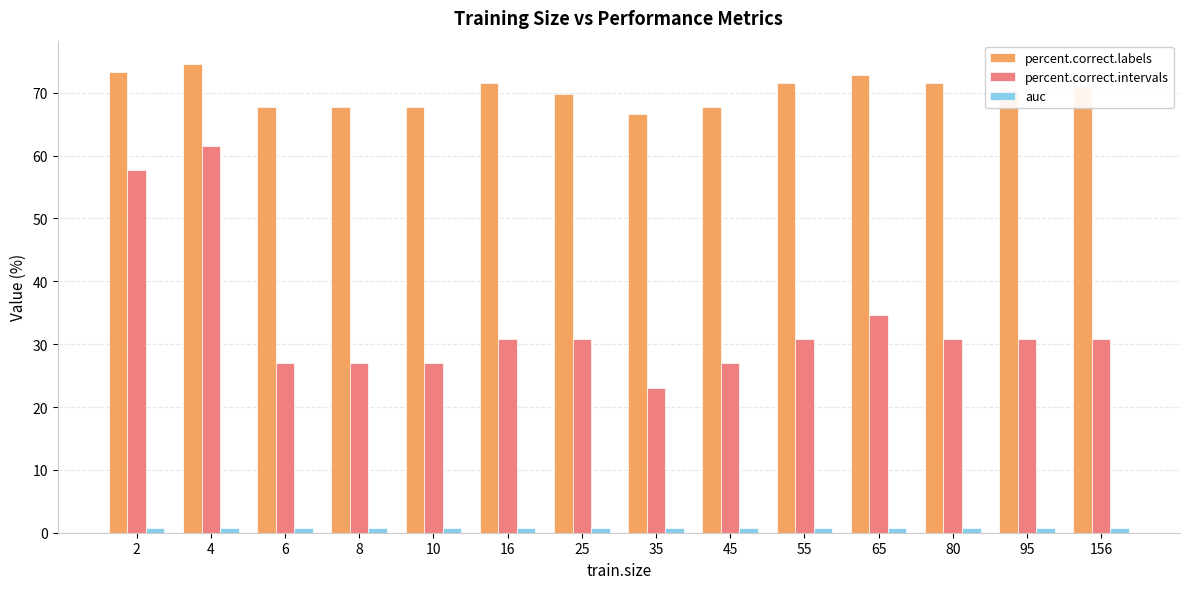

Reading left to right, transcribe all the data shown in this chart.

percent.correct.labels: 2=73.4	4=74.6	6=67.8	8=67.8	10=67.8	16=71.6	25=69.8	35=66.6	45=67.8	55=71.6	65=72.8	80=71.6	95=70.4	156=71.0
percent.correct.intervals: 2=57.7	4=61.5	6=26.9	8=26.9	10=26.9	16=30.8	25=30.8	35=23.1	45=26.9	55=30.8	65=34.6	80=30.8	95=30.8	156=30.8
auc: 2=0.8	4=0.8	6=0.8	8=0.8	10=0.8	16=0.8	25=0.8	35=0.8	45=0.8	55=0.8	65=0.8	80=0.8	95=0.8	156=0.8